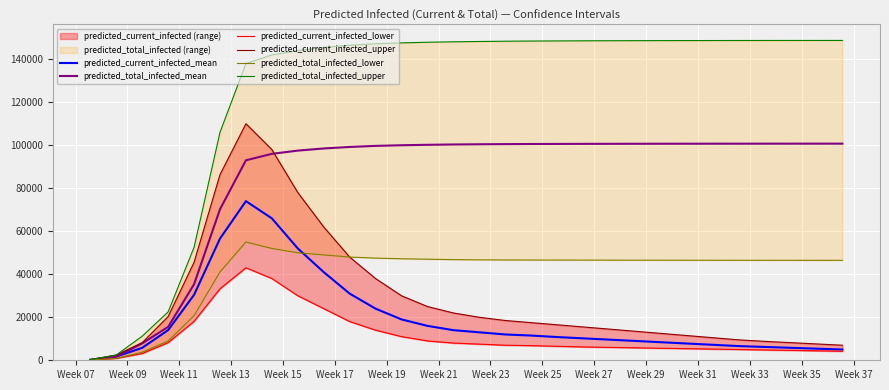

Which series has the largest total across all categories?

predicted_total_infected_upper